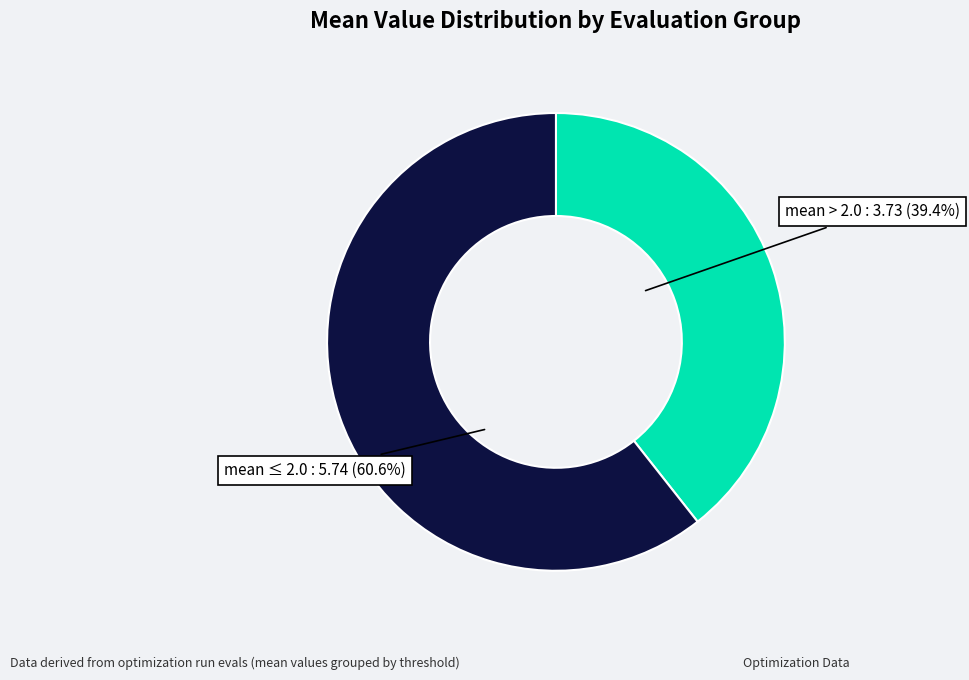

Is there a majority slice in this chart?

Yes